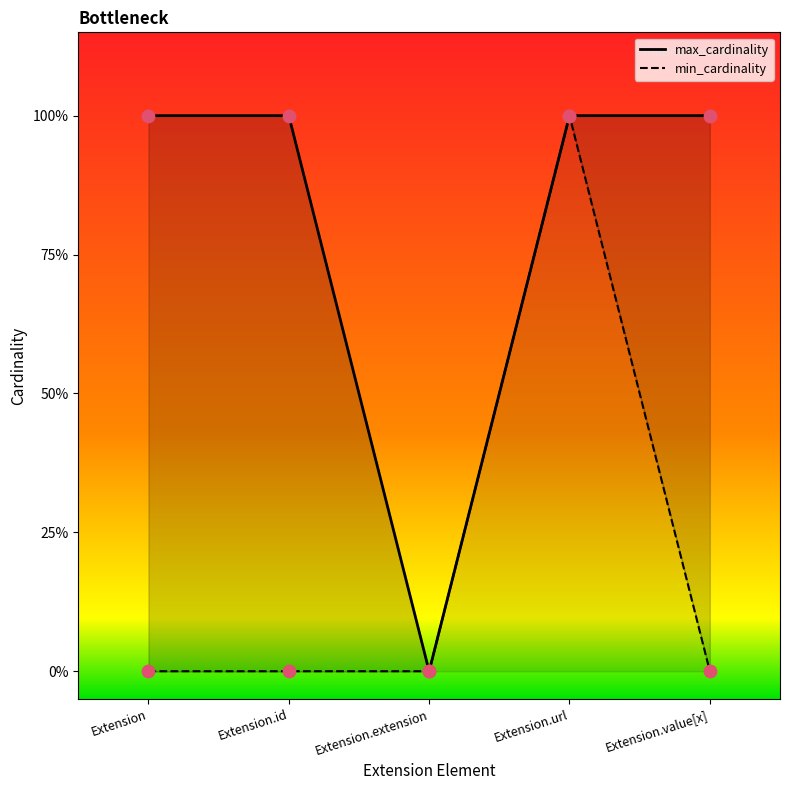

What is the total value across all series at Extension?

1